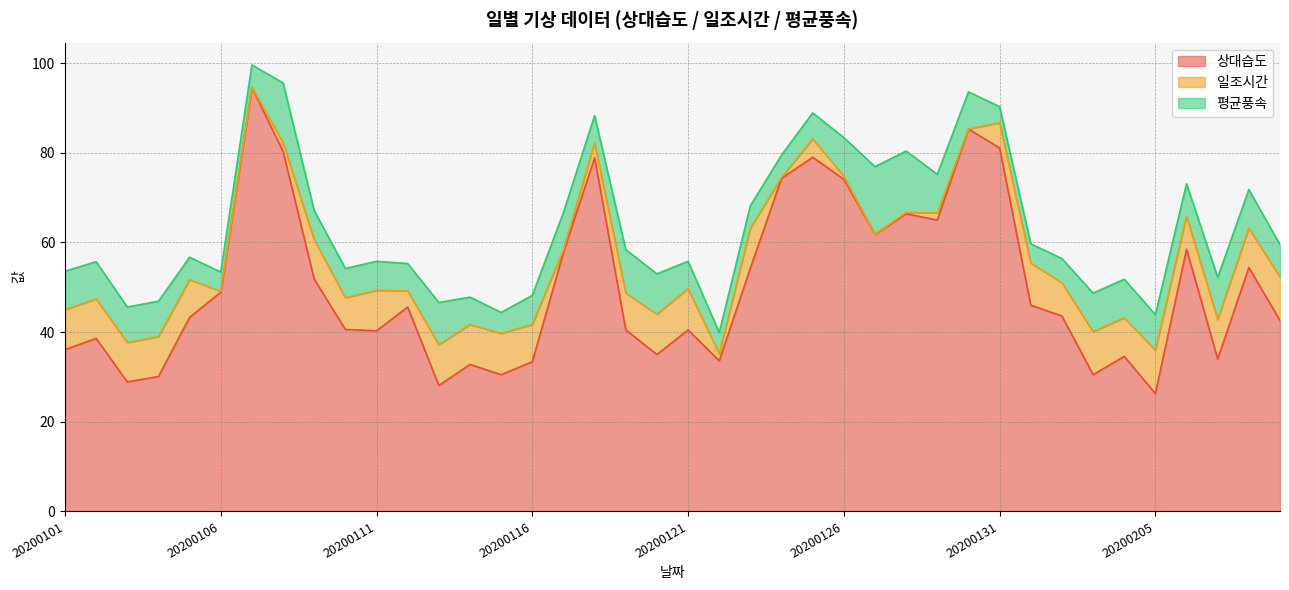

What is the approximate value of 상대습도 at 20200110?

40.6